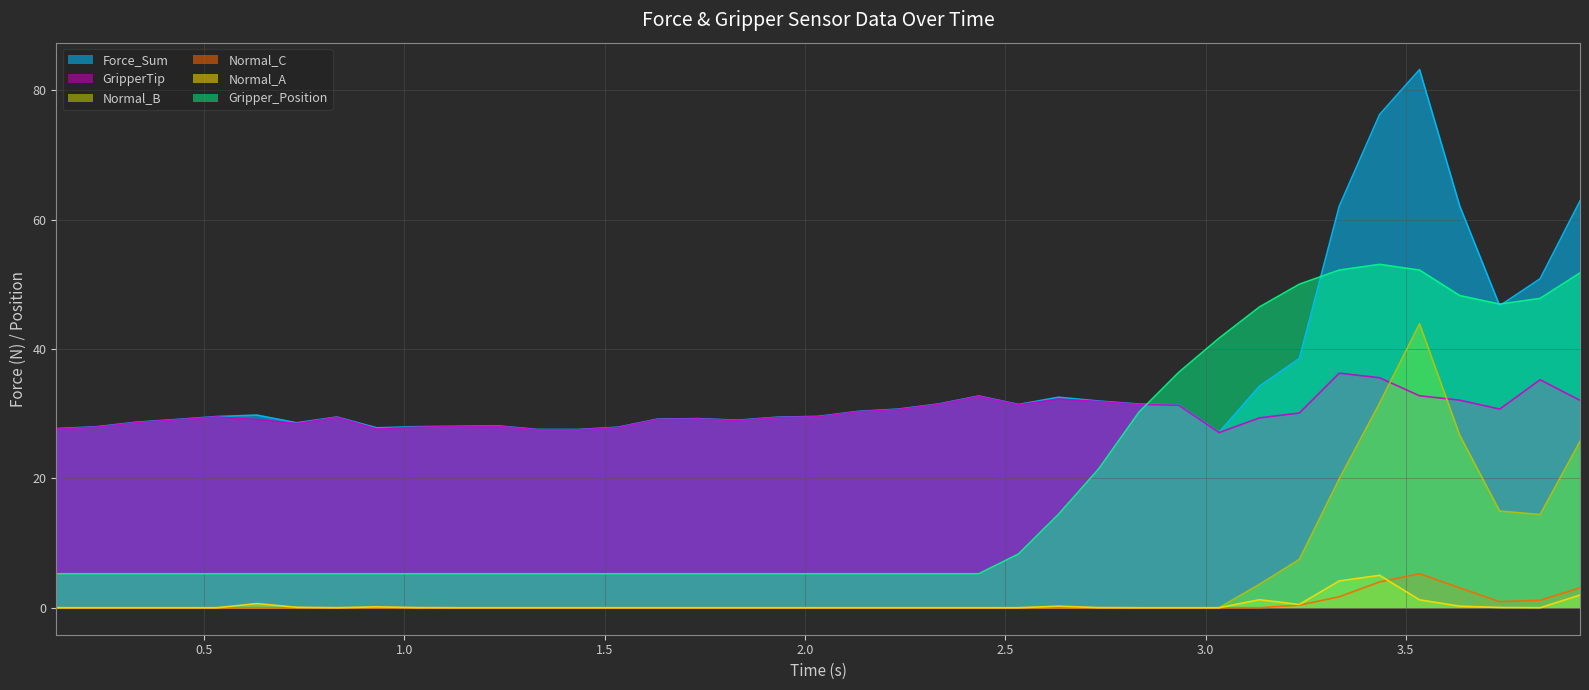

True or false: Normal_A and Gripper_Position intersect in this chart.

False